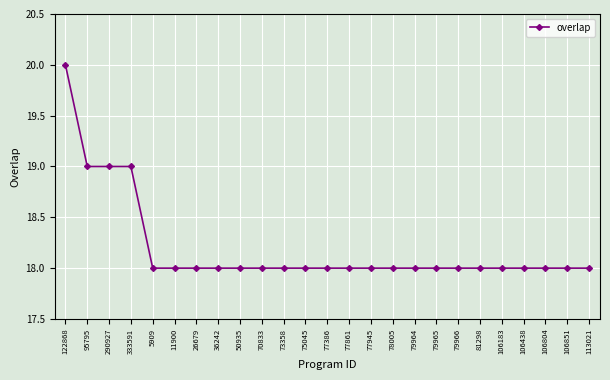

True or false: the data shows 27 at 79965.

False